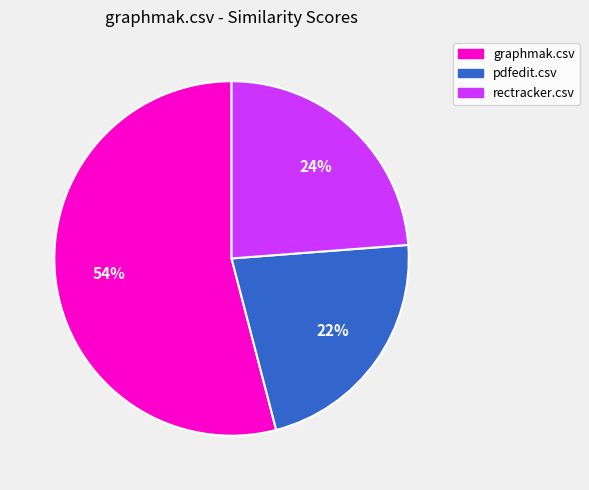

Does graphmak.csv represent more than half of the total?

Yes